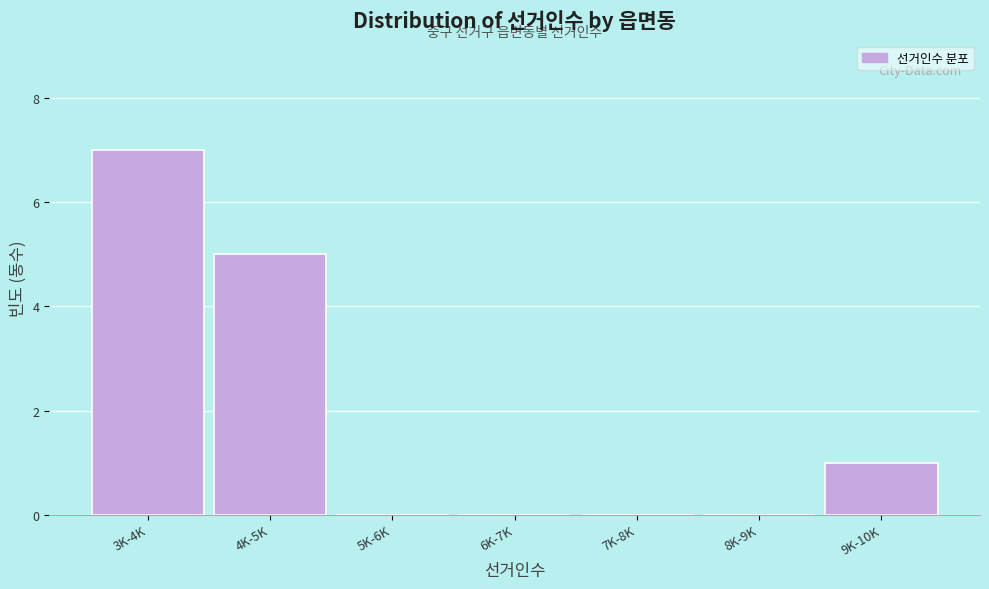

Reading left to right, extract all data points from this chart.

3K-4K=7	4K-5K=5	5K-6K=0	6K-7K=0	7K-8K=0	8K-9K=0	9K-10K=1